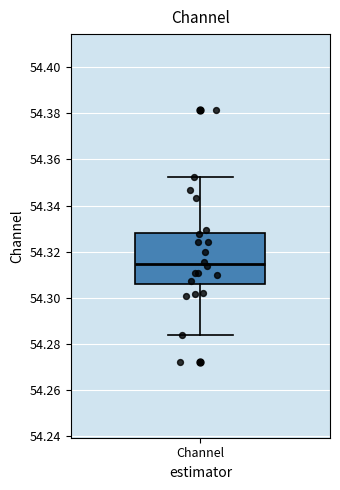

Transcribe this box plot: give where the median line is, the range the box spans, and where the two whiskers end, as read against the y-axis. The values are not printed on the chart, so give them approximately, as read against the axis.

median 54.314, box 54.306 to 54.328, whiskers 54.284 to 54.352